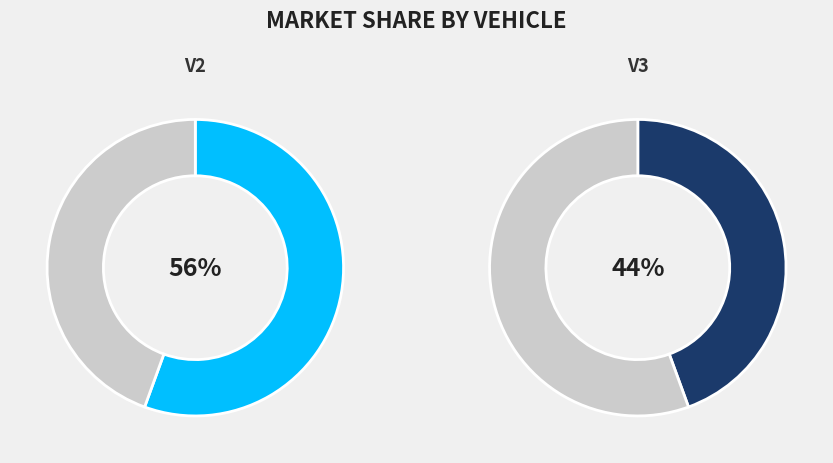

How many segments does this pie chart have?

2